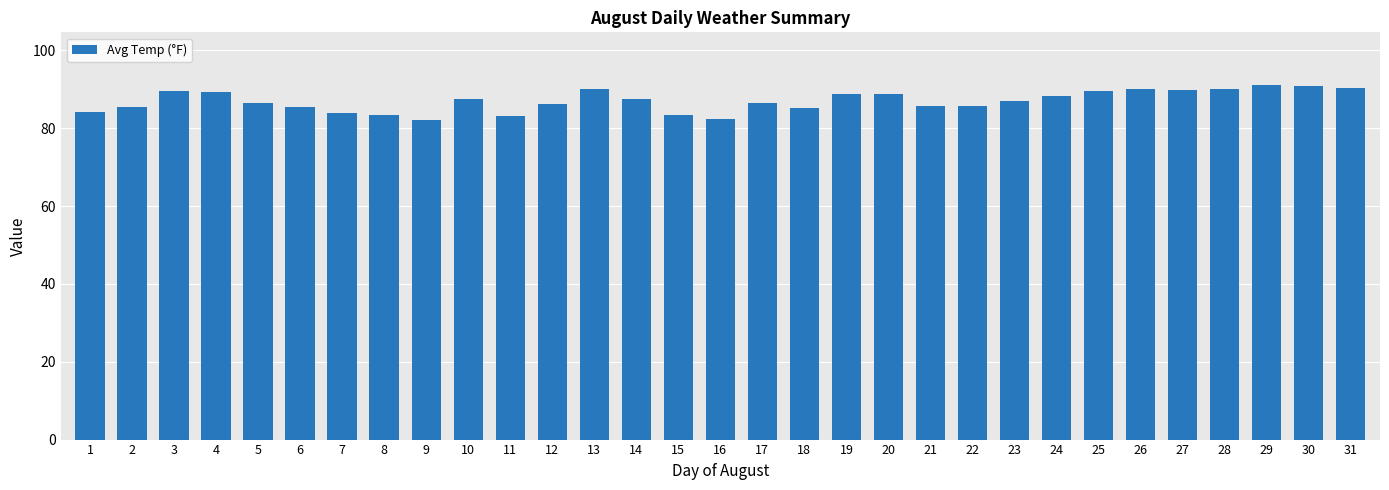

What is the greatest value displayed?

91.0